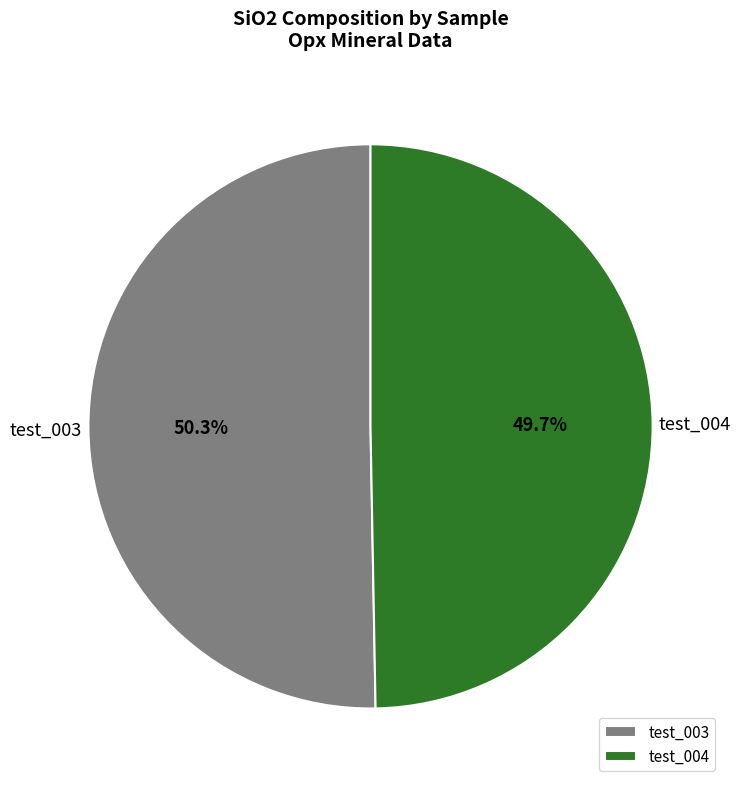

To the nearest percent, what is the difference between the largest and smallest slice percentages?

1%